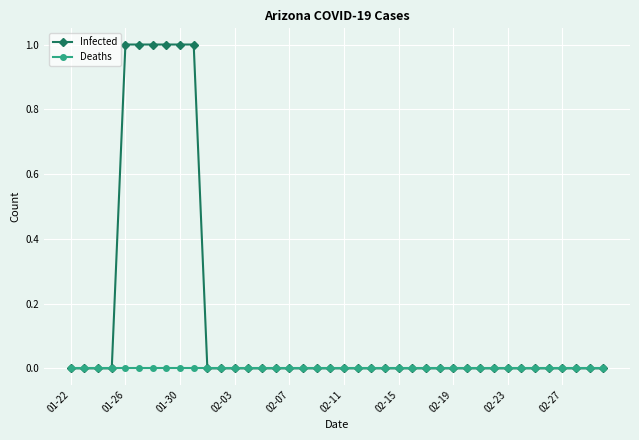

Count the number of data series in this chart.

2